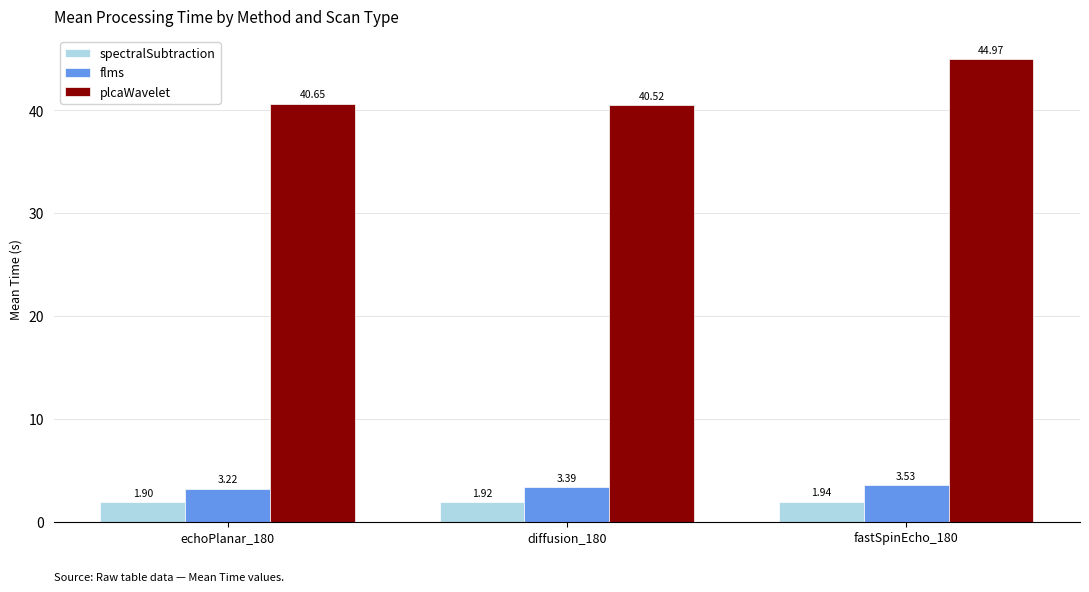

What is the spread (max minus min) of values at diffusion_180?

38.6